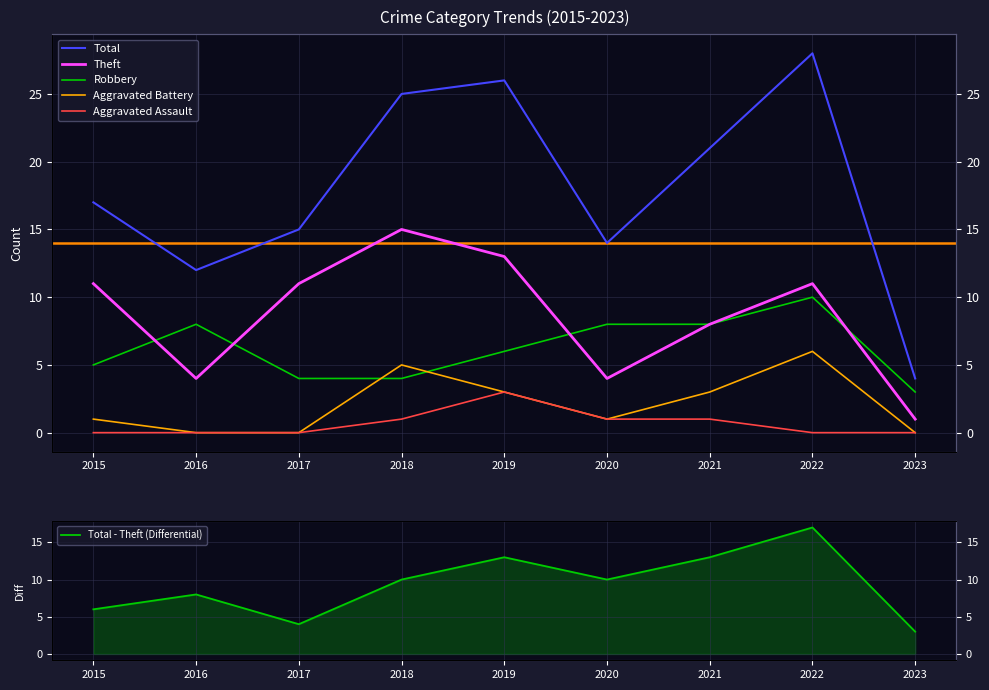

True or false: Robbery has more than 2 points higher than both neighbors.

False